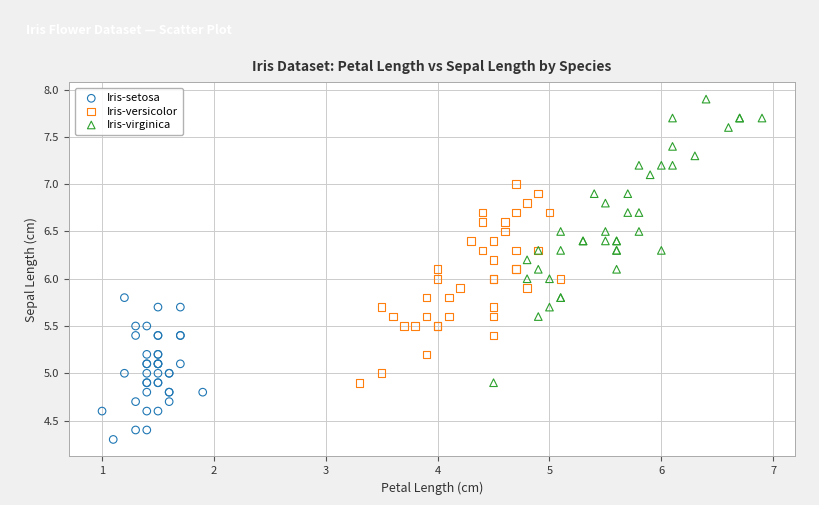

What are all the series names shown in the legend?

Iris-setosa, Iris-versicolor, Iris-virginica